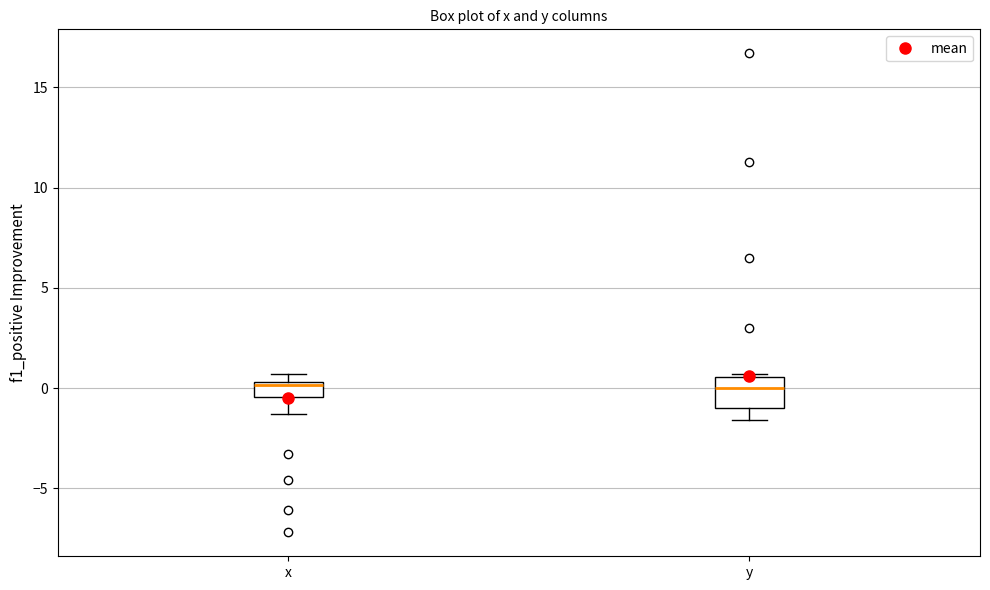

Reading left to right, transcribe this box plot: for each box, give where its median line is, the range the box spans, and where its two whiskers end, as read against the y-axis. The values are not printed on the chart, so give them approximately, as read against the axis.

x: median 0.0, box -0.5 to 0.5, whiskers -1.5 to 0.5 (above the box's upper edge)
y: median 0.0, box -1.0 to 0.5, whiskers -1.5 to 0.5 (just above the box's upper edge)